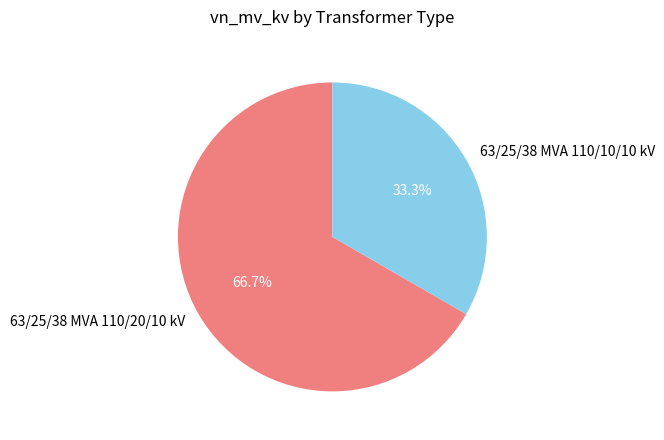

True or false: 63/25/38 MVA 110/10/10 kV accounts for 42% of the total.

False